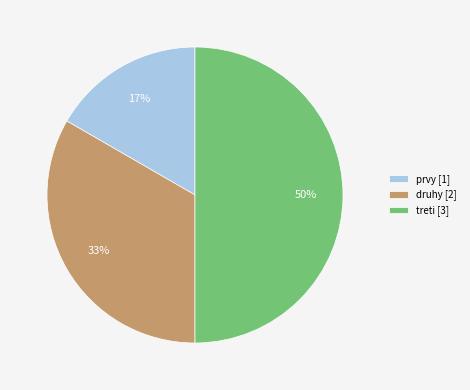

Which has a higher value, prvy or treti?

treti